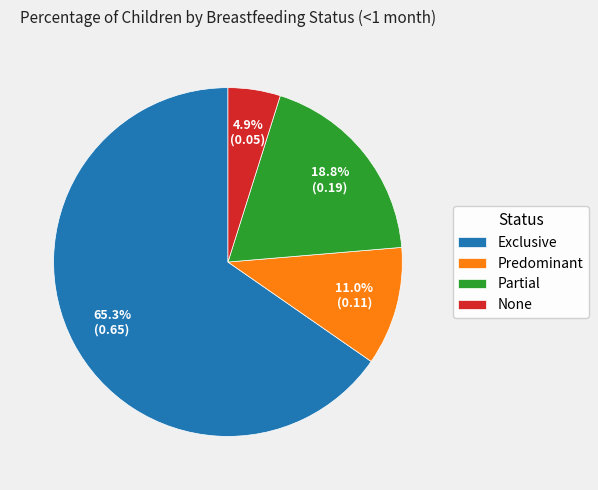

Combined, what portion of the pie is Partial and Predominant?

29.8%